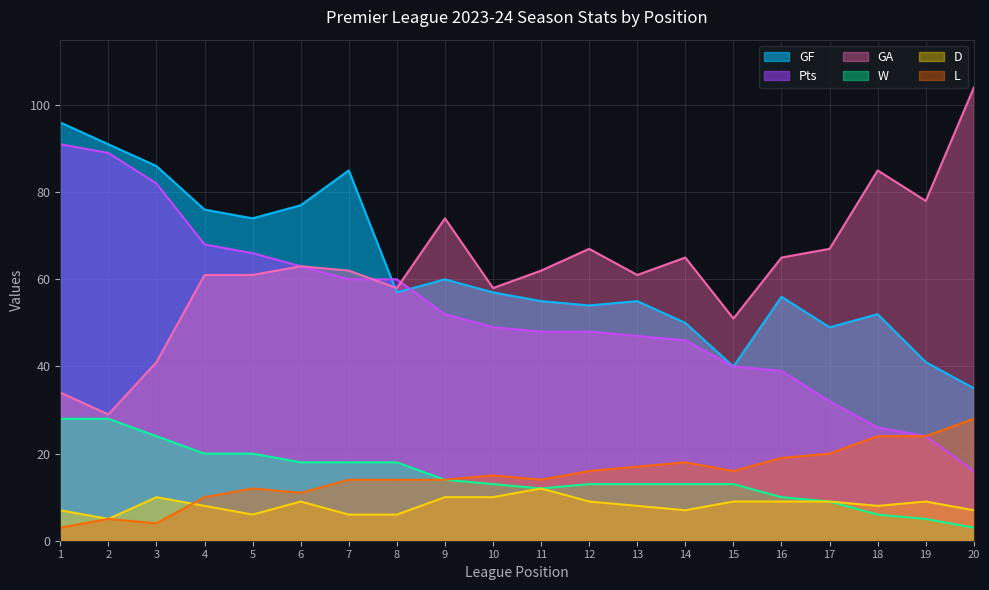

What is the sum of all GF values?

1246